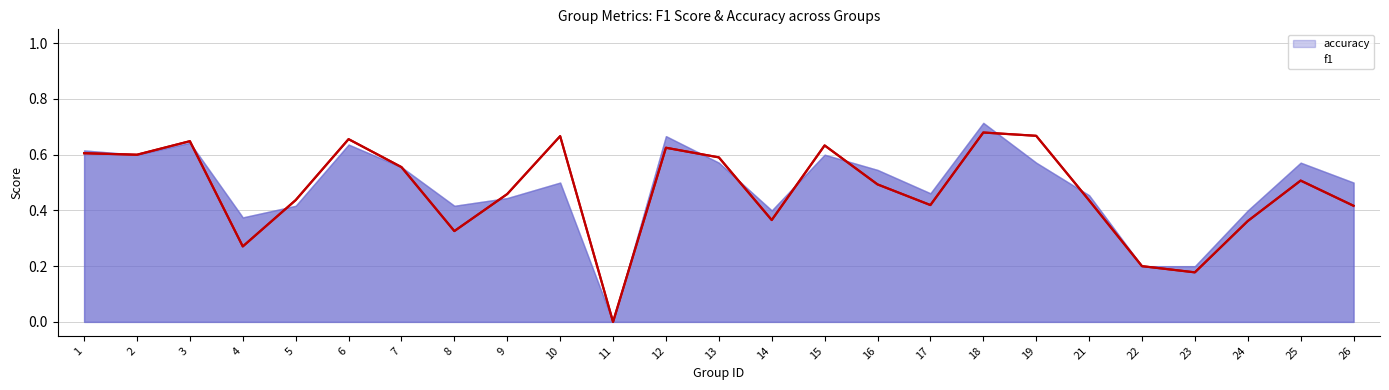

Rank the categories by value from lowest to highest.

11, 23, 22, 4, 8, 24, 14, 26, 17, 21, 5, 9, 16, 25, 7, 13, 2, 1, 12, 15, 3, 6, 10, 19, 18